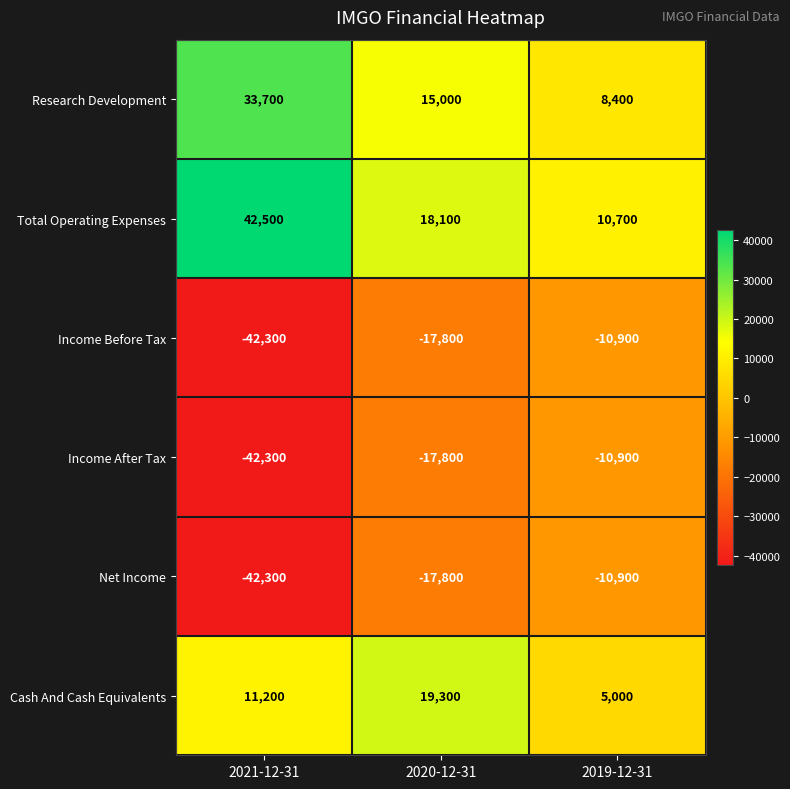

What is the sum of the Income Before Tax values at 2021-12-31 and 2019-12-31?

-53200